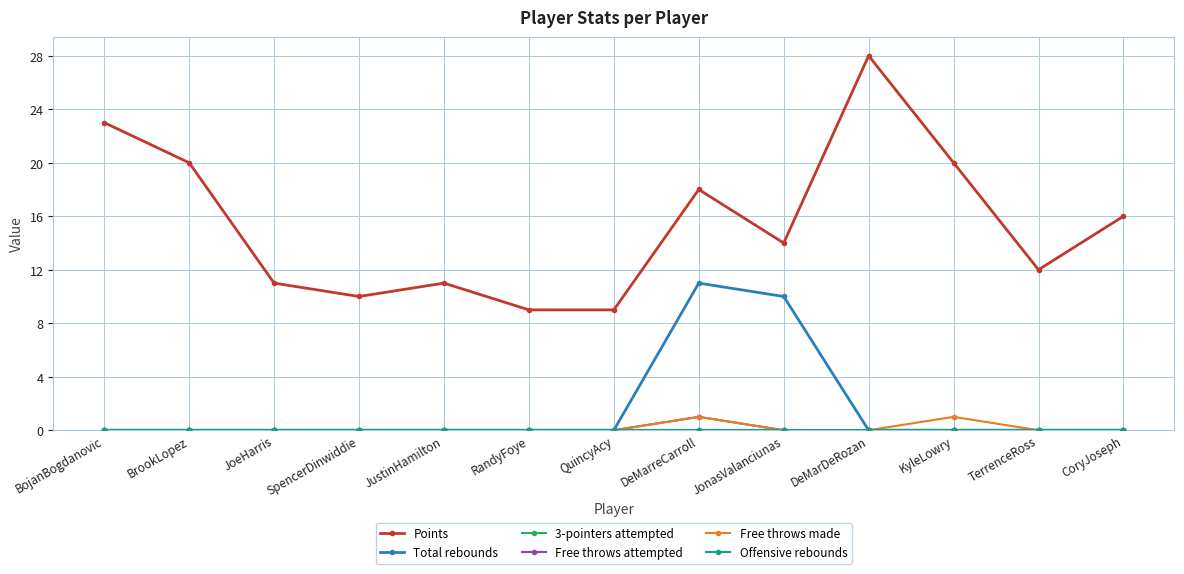

True or false: Free throws made has more than 1 points higher than both neighbors.

True